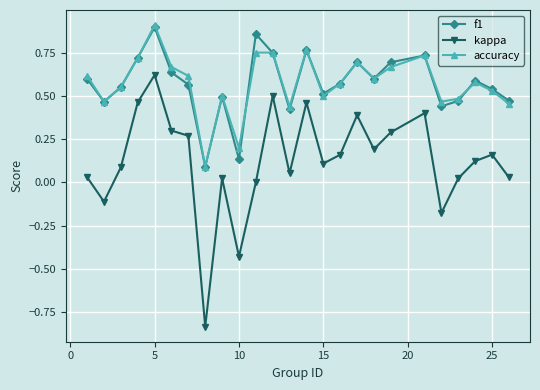

True or false: kappa and accuracy intersect in this chart.

False